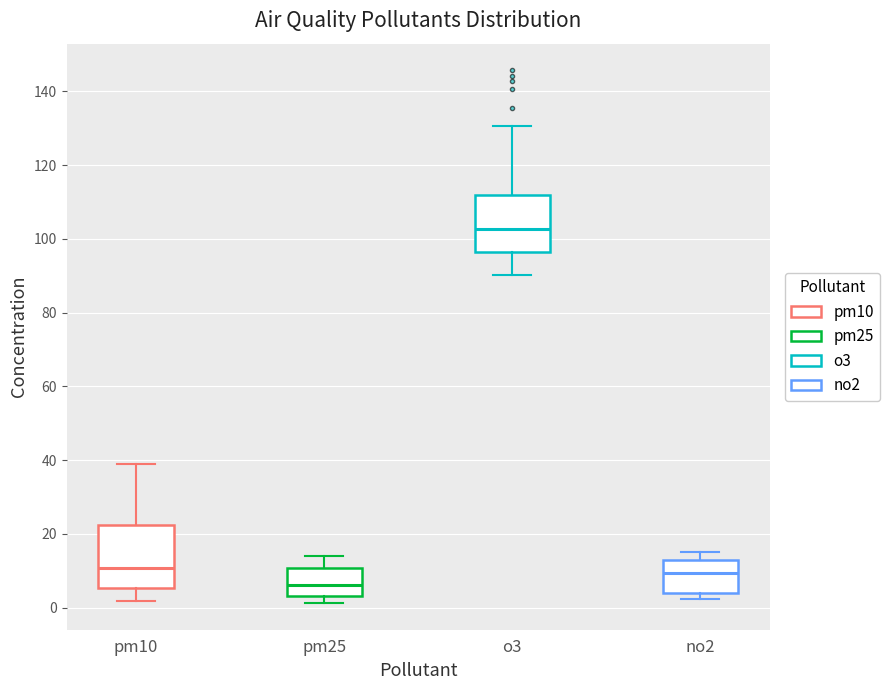

Reading left to right, transcribe this box plot: for each box, give where its median line is, the range the box spans, and where its two whiskers end, as read against the y-axis. The values are not printed on the chart, so give them approximately, as read against the axis.

pm10: median 10, box 6 to 22, whiskers 2 to 38
pm25: median 6, box 4 to 10, whiskers 2 to 14
o3: median 102, box 96 to 112, whiskers 90 to 130
no2: median 10, box 4 to 12, whiskers 2 to 14